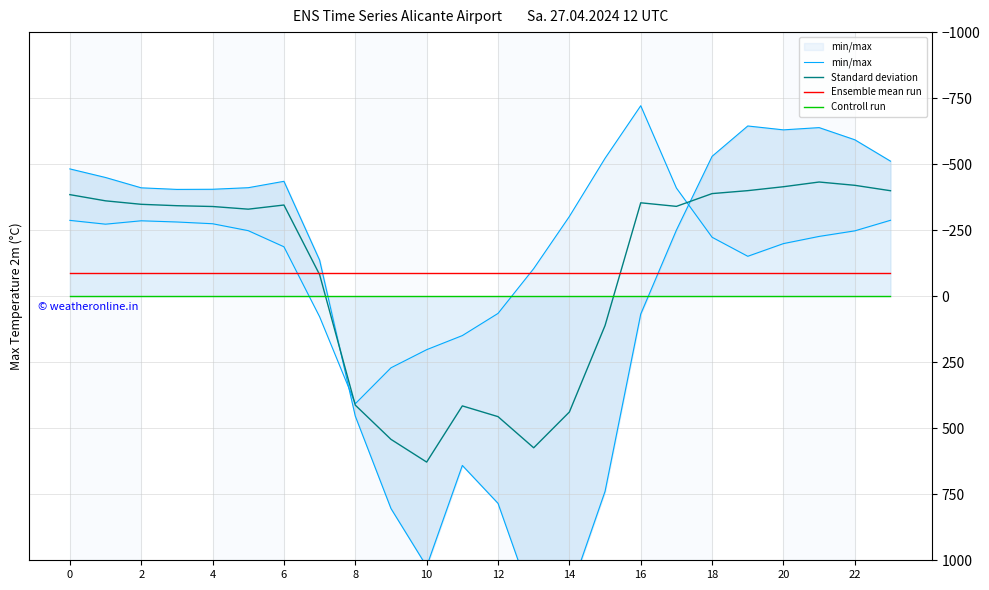

Which series has the largest range (max minus min)?

min/max